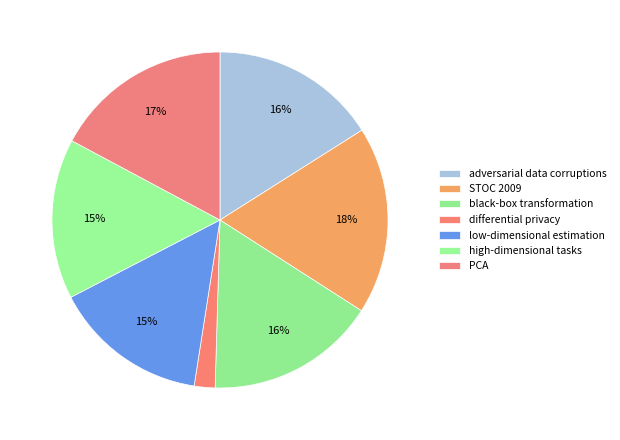

Which has a higher value, adversarial data corruptions or black-box transformation?

black-box transformation